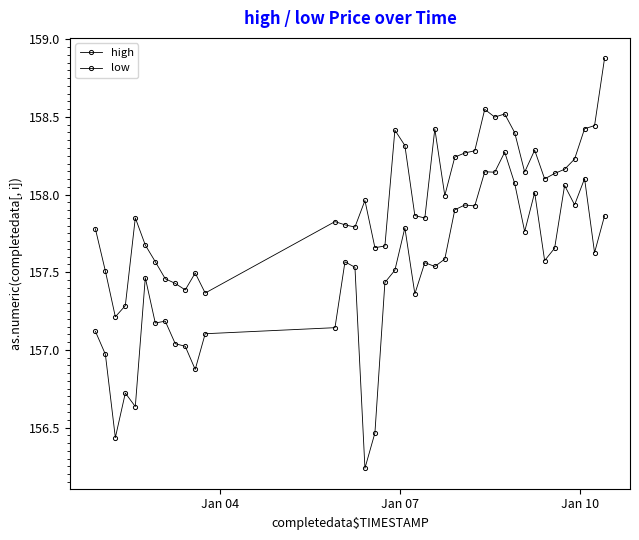

What is the value of the low point at the 1st from the left?

157.1